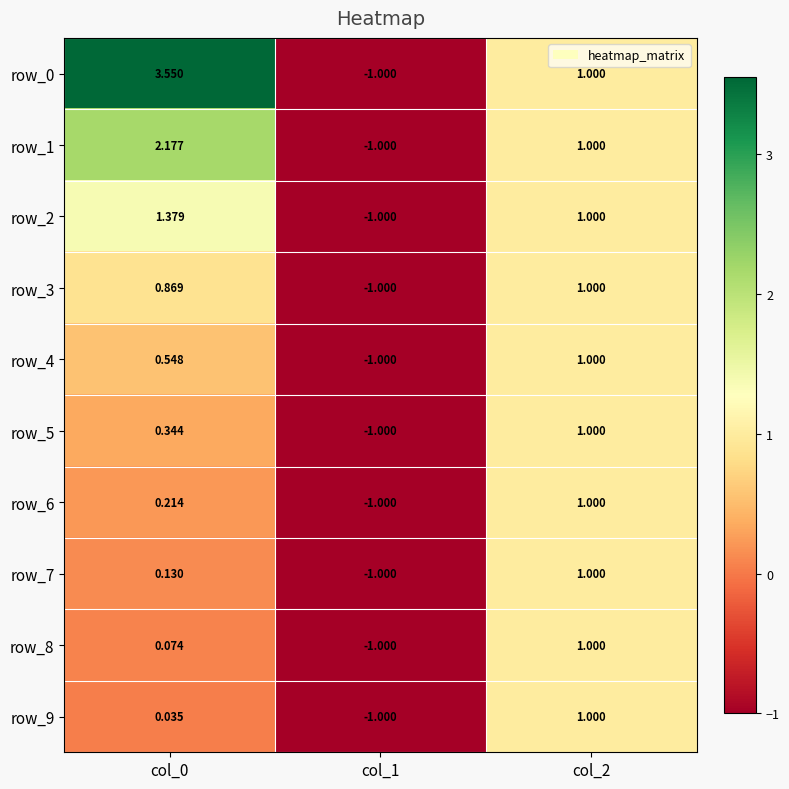

Is the value of row_5 at col_2 greater than the value of row_1 at col_0?

No